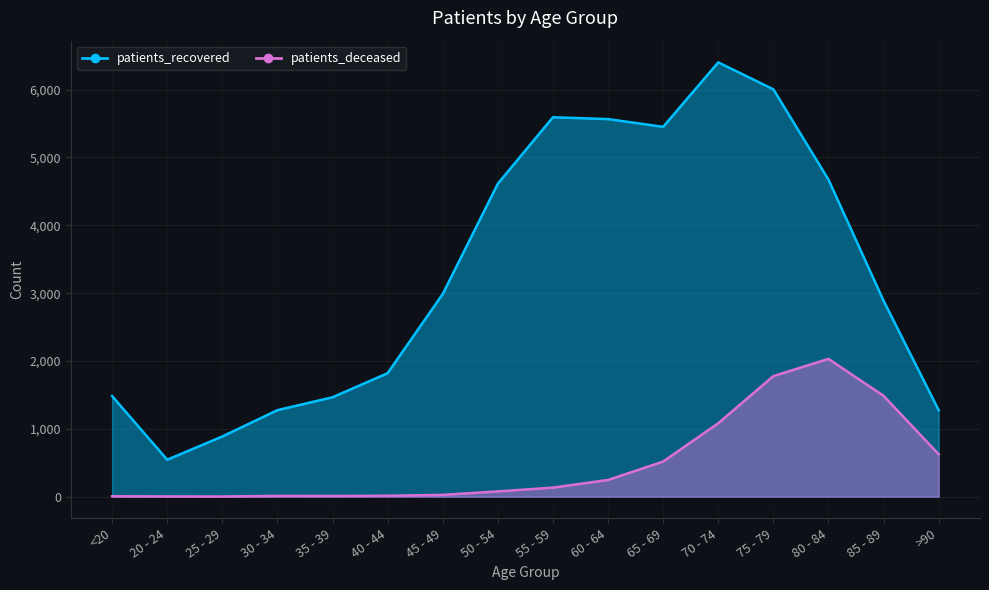

How many categories are shown in the chart?

16